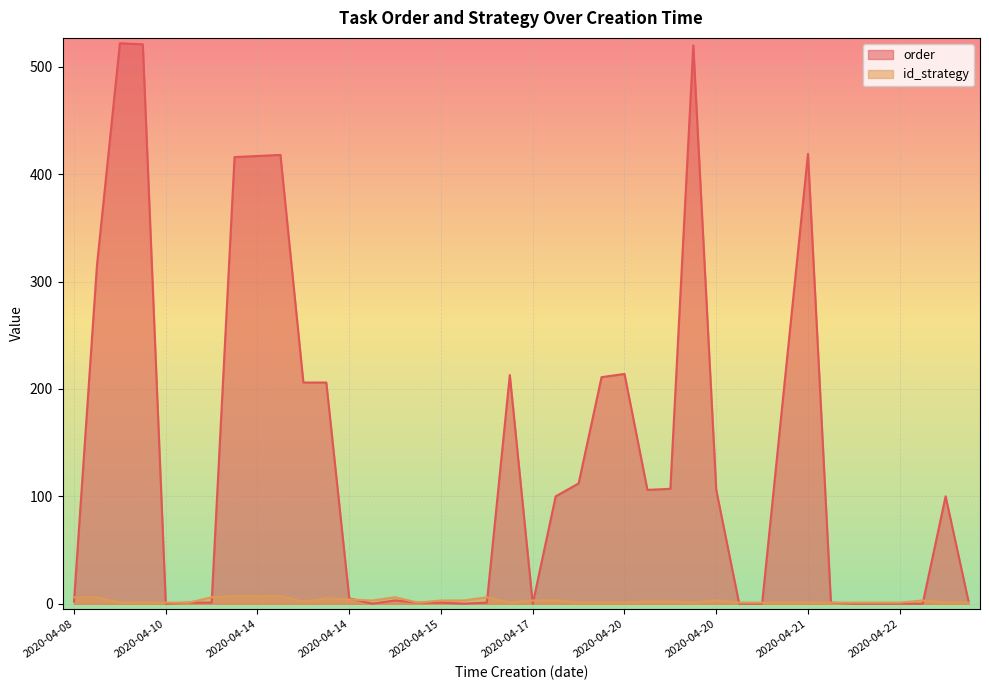

What is the label of the 9th point from the right?

2020-04-21